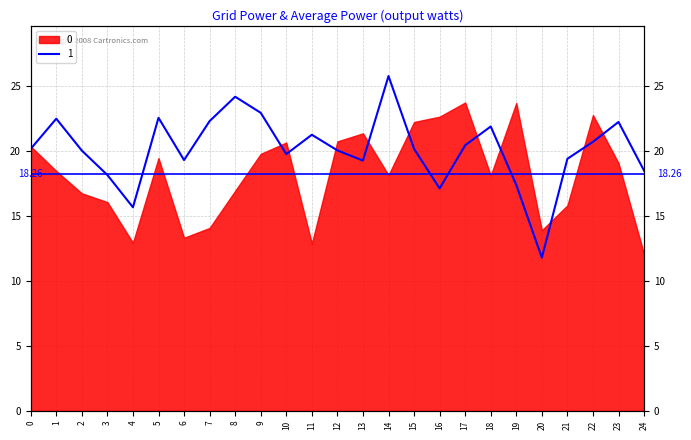

Reading right to left, transcribe all the data shown in this chart.

18.5	22.3	20.7	19.4	11.8	17.4	21.9	20.5	17.1	20.2	25.8	19.3	20.1	21.3	19.8	23.0	24.2	22.3	19.3	22.6	15.7	18.2	20.1	22.5	20.2